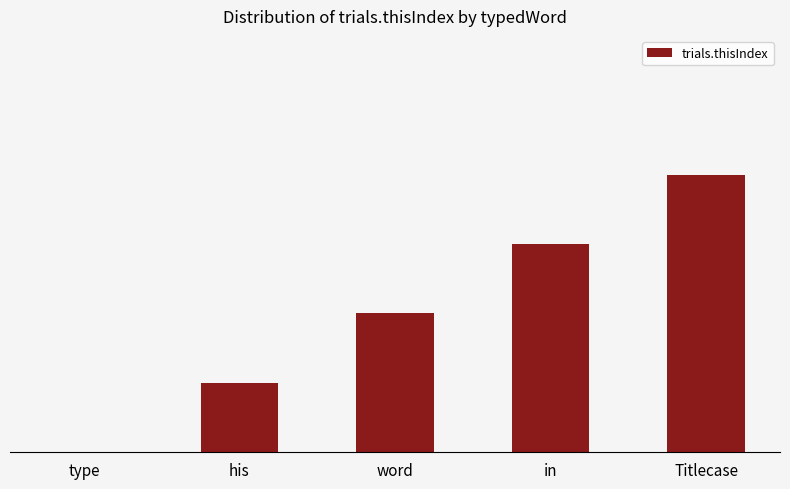

What is the label of the 5th bar from the right?

type